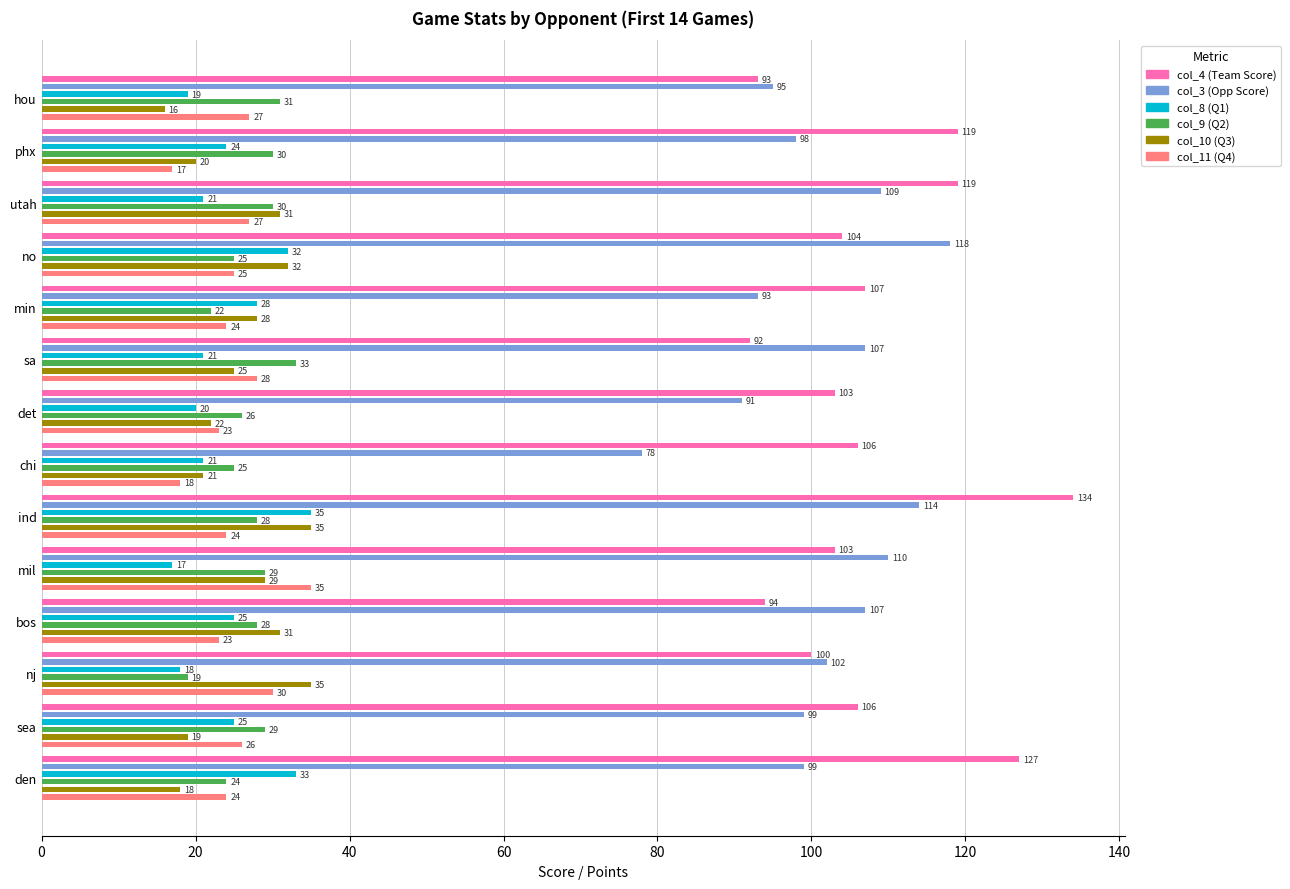

Which series has the largest total across all categories?

col_4 (Team Score)